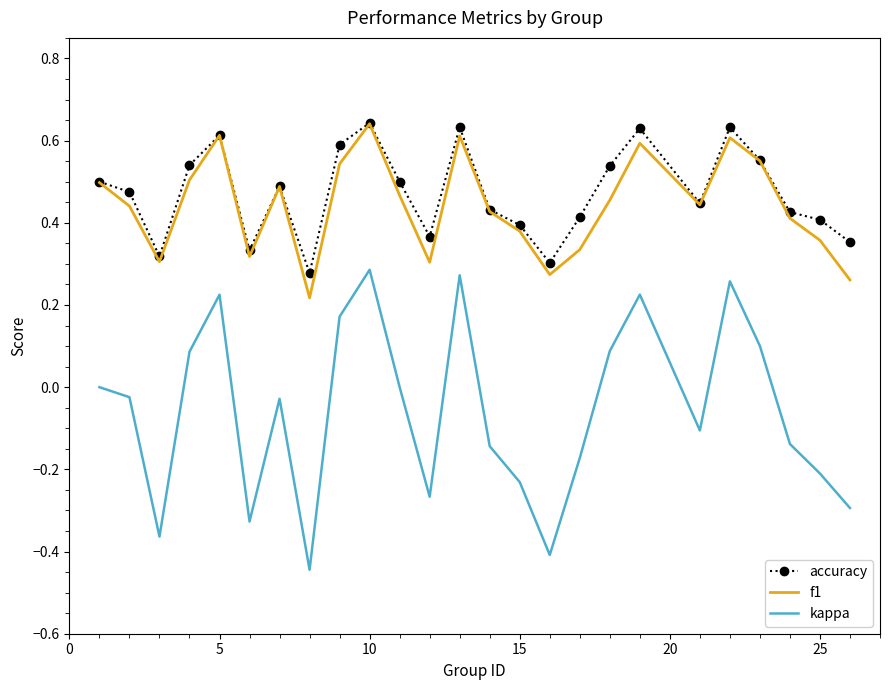

Which series has the largest range (max minus min)?

kappa